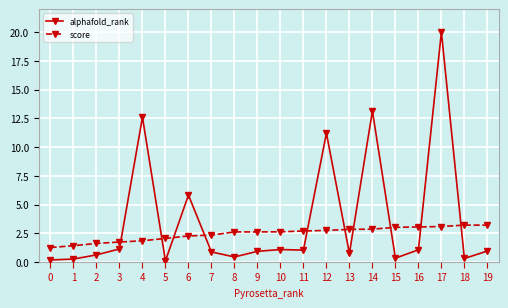

List the series in order of their peak value, lowest first.

score, alphafold_rank